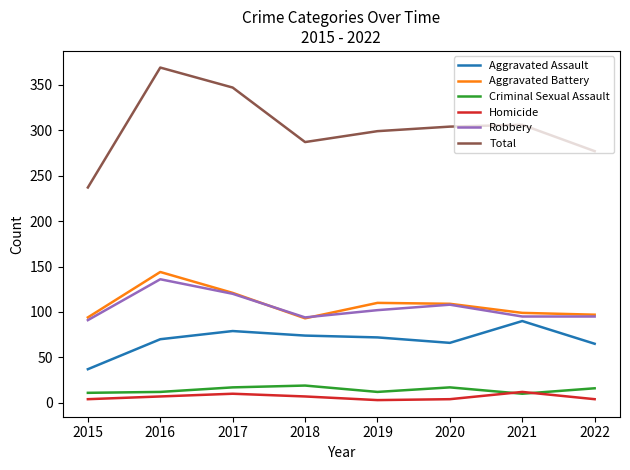

True or false: Robbery and Homicide cross at least once.

False